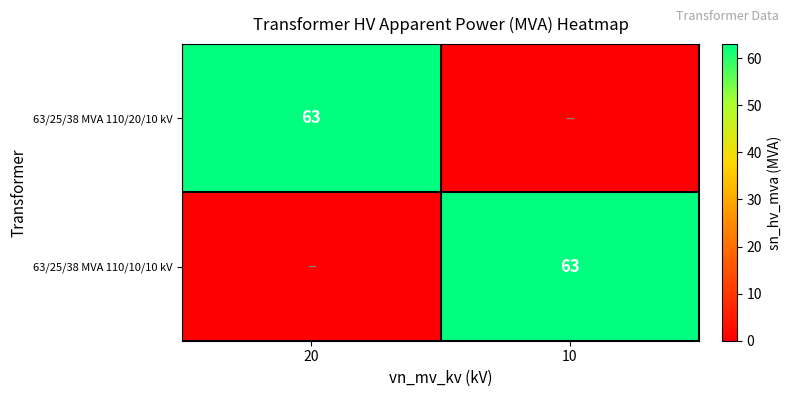

Is it true that 63/25/38 MVA 110/10/10 kV equals 63 at 10?

True